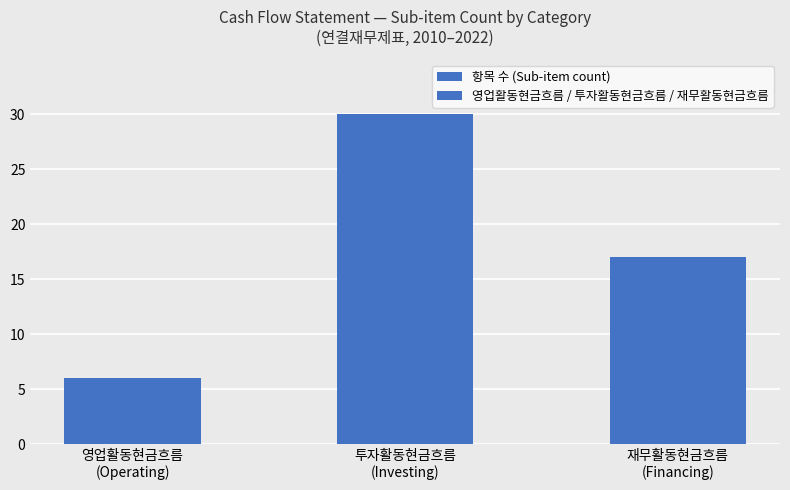

What is the change in value from 투자활동현금흐름
(Investing) to 재무활동현금흐름
(Financing)?

-13